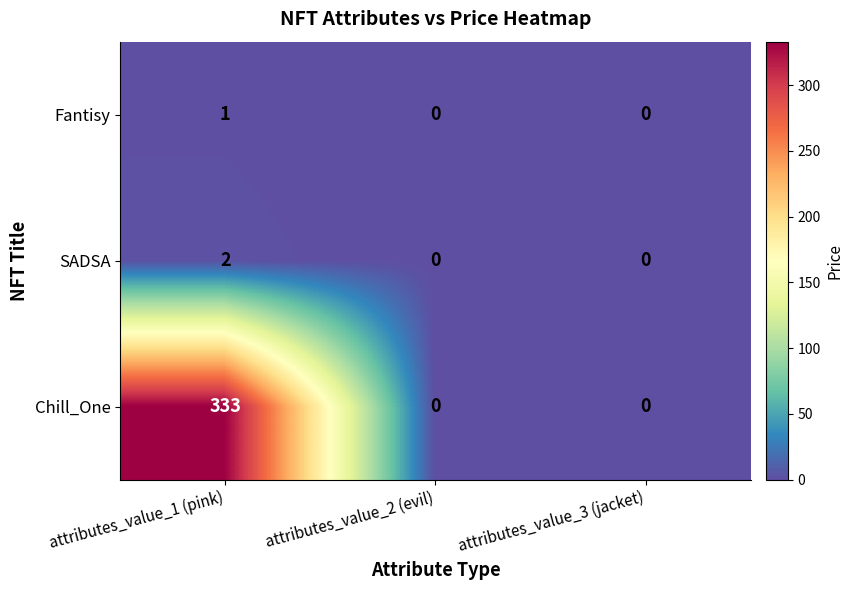

Which series has the widest spread of values?

Chill_One